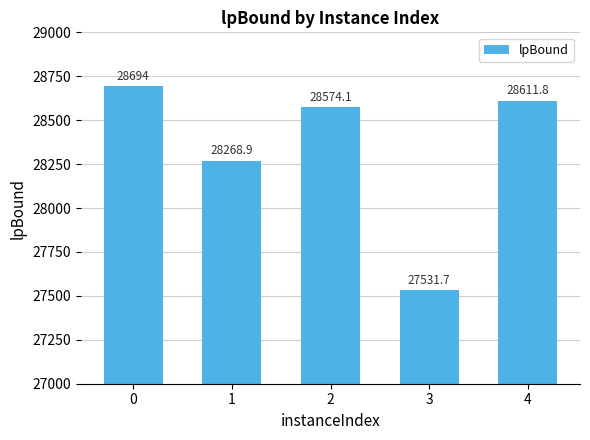

How many distinct data groups are displayed?

1